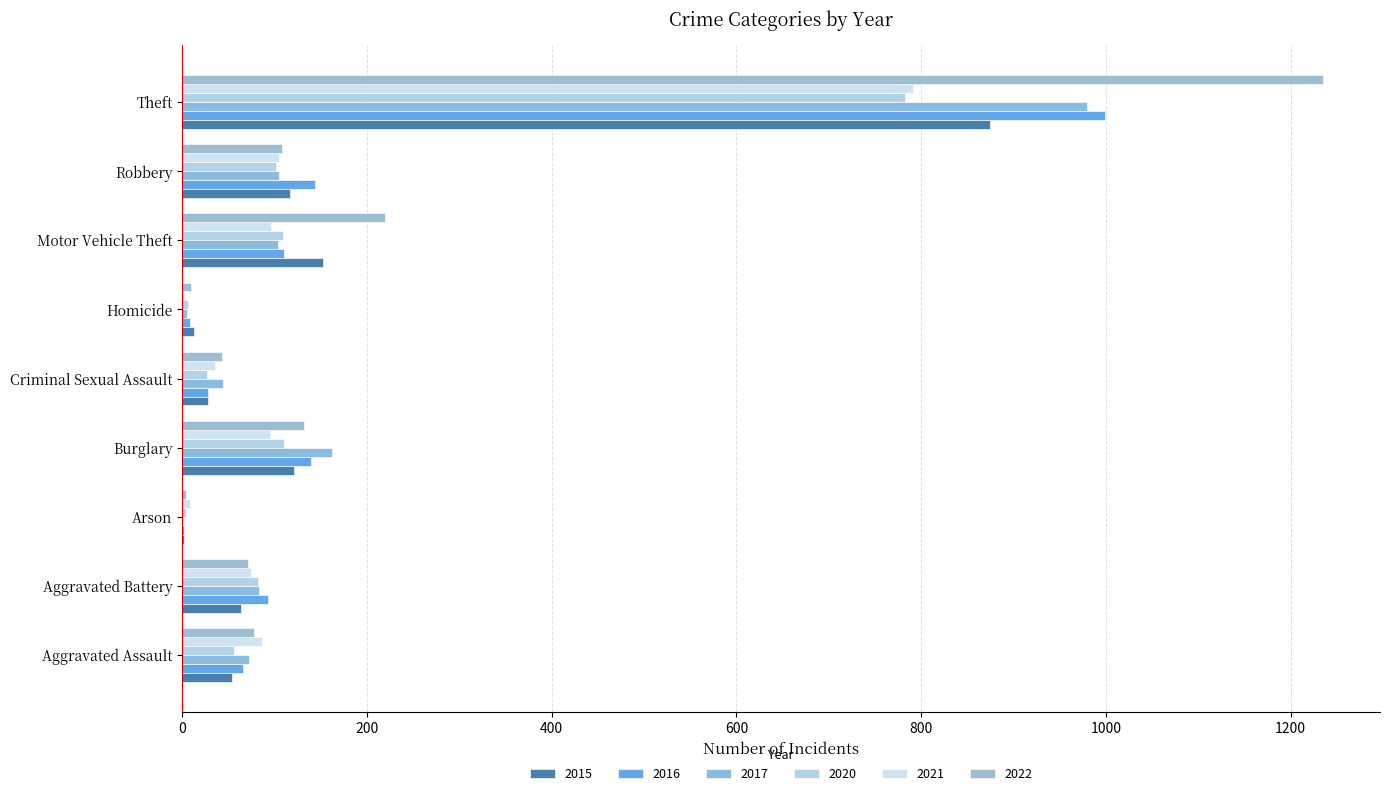

At Motor Vehicle Theft, list the series in order from smallest to largest.

2021, 2017, 2020, 2016, 2015, 2022